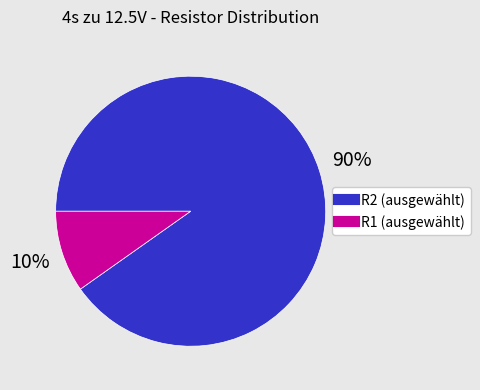

Is there any slice that represents more than half of the pie?

Yes